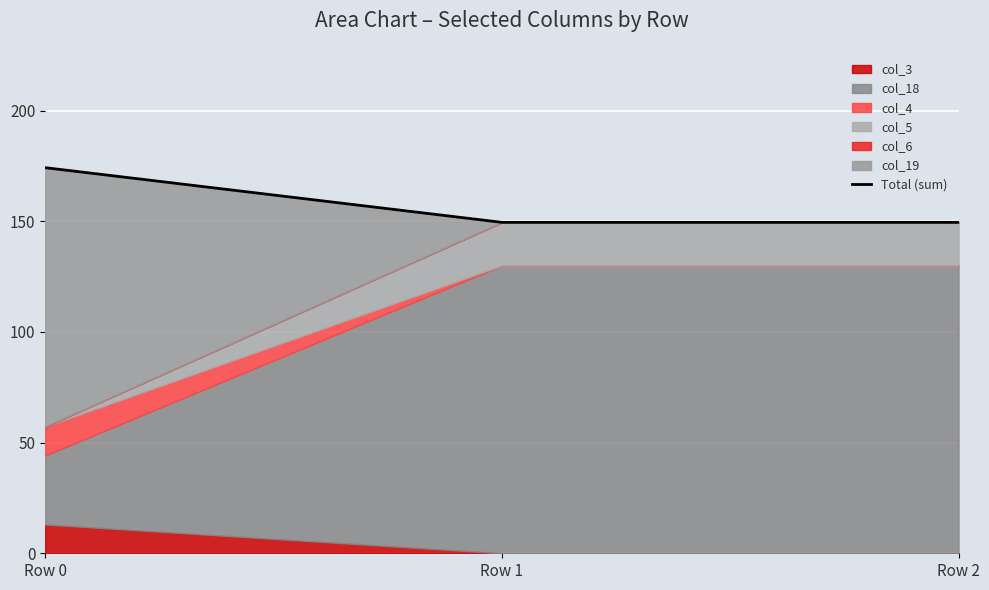

True or false: the data shows 101.8 at Row 1.

False